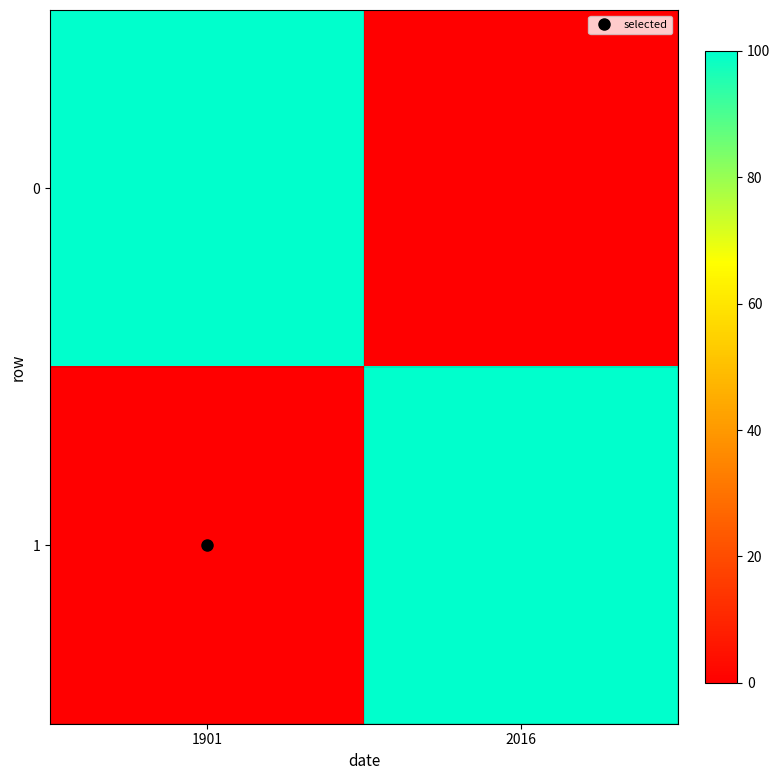

Reading right to left, transcribe all the data shown in this chart.

0: 2016=0	1901=100
1: 2016=100	1901=0